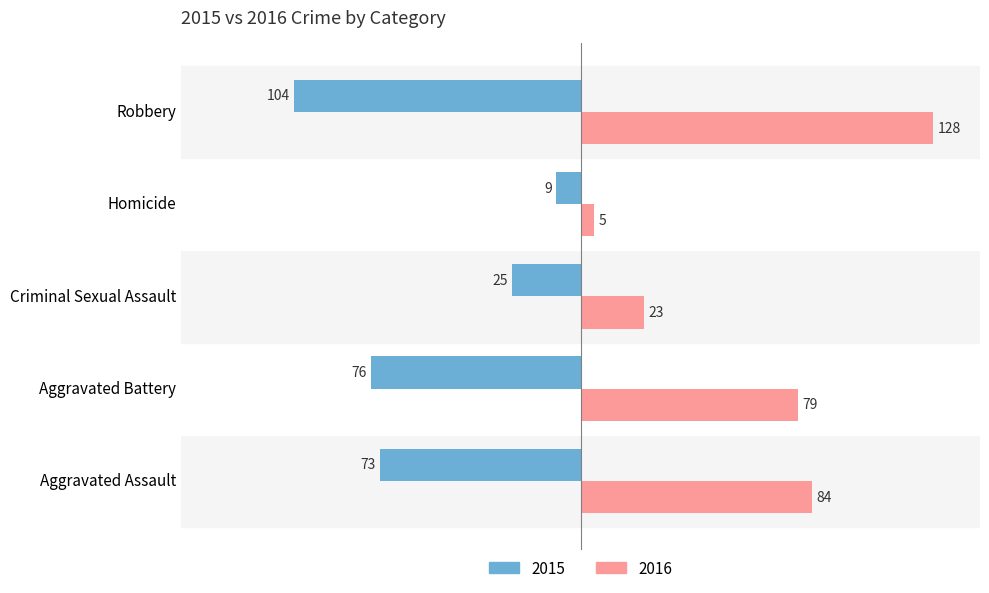

Which series changed the most between Criminal Sexual Assault and Robbery?

2016